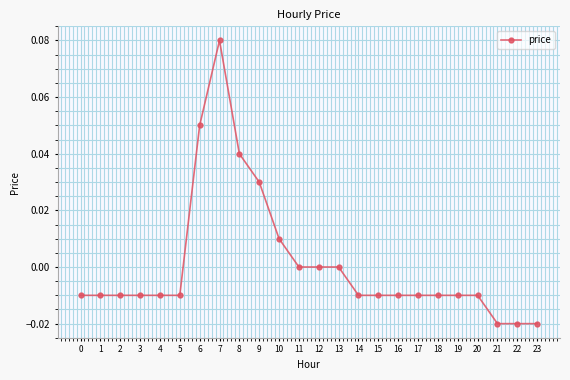

The chart shows a value of -0.0 at 5. True or false?

True